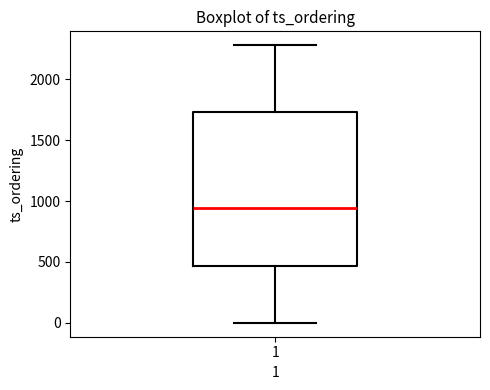

Read this box plot against the y-axis: the position of the median line, the range covered by the box, and the ends of both whiskers. The values are not printed on the chart, so give them approximately, as read against the axis.

median 950, box 450 to 1750, whiskers 0 to 2300